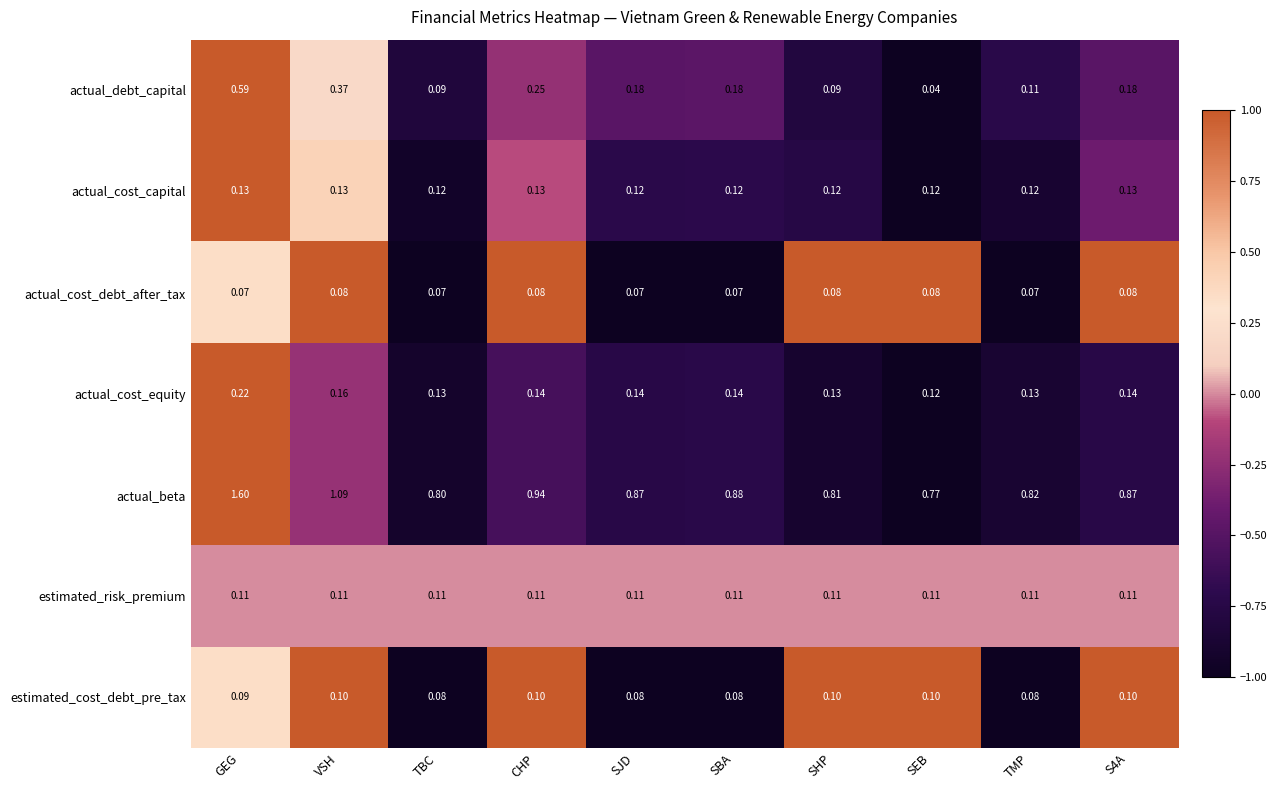

What is the difference between the highest and lowest values at SBA?

0.8